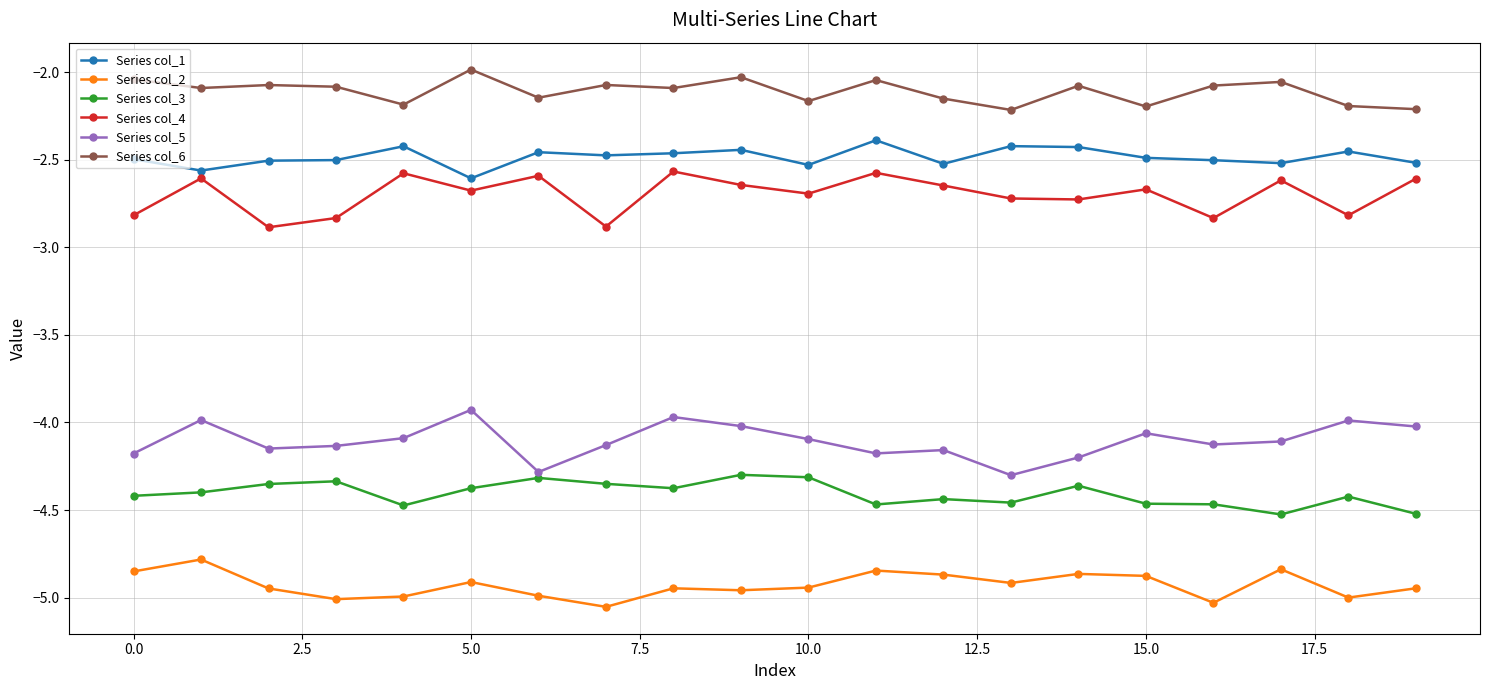

Rank the series by their maximum value, from lowest to highest.

Series col_2, Series col_3, Series col_5, Series col_4, Series col_1, Series col_6